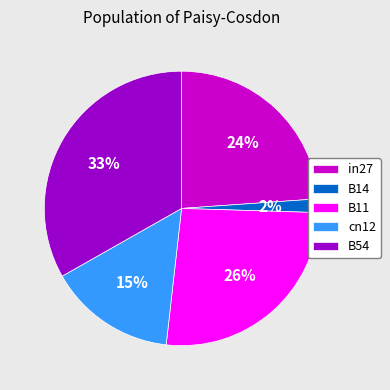

To the nearest percent, what is the combined percentage of in27 and B54?

57%